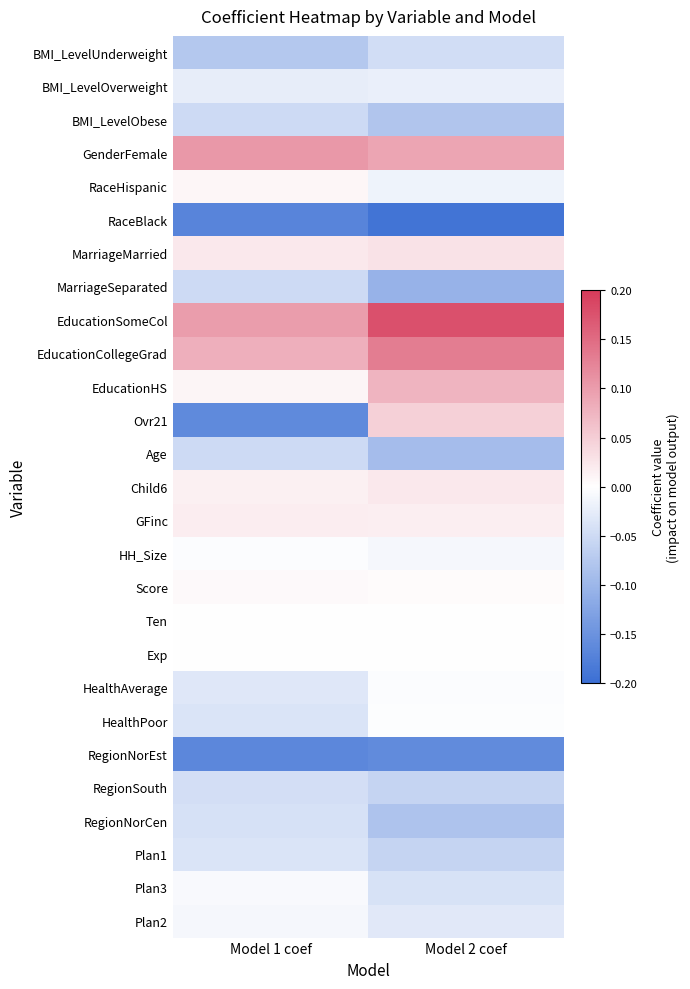

Reading left to right, what are all the values shown in this chart?

BMI_LevelUnderweight: Model 1 coef=-0.1	Model 2 coef=-0.0
BMI_LevelOverweight: Model 1 coef=-0.0	Model 2 coef=-0.0
BMI_LevelObese: Model 1 coef=-0.1	Model 2 coef=-0.1
GenderFemale: Model 1 coef=0.1	Model 2 coef=0.1
RaceHispanic: Model 1 coef=0.0	Model 2 coef=-0.0
RaceBlack: Model 1 coef=-0.2	Model 2 coef=-0.2
MarriageMarried: Model 1 coef=0.0	Model 2 coef=0.0
MarriageSeparated: Model 1 coef=-0.1	Model 2 coef=-0.1
EducationSomeCol: Model 1 coef=0.1	Model 2 coef=0.2
EducationCollegeGrad: Model 1 coef=0.1	Model 2 coef=0.1
EducationHS: Model 1 coef=0.0	Model 2 coef=0.1
Ovr21: Model 1 coef=-0.2	Model 2 coef=0.0
Age: Model 1 coef=-0.1	Model 2 coef=-0.1
Child6: Model 1 coef=0.0	Model 2 coef=0.0
GFinc: Model 1 coef=0.0	Model 2 coef=0.0
HH_Size: Model 1 coef=-0.0	Model 2 coef=-0.0
Score: Model 1 coef=0.0	Model 2 coef=0.0
Ten: Model 1 coef=-0.0	Model 2 coef=-0.0
Exp: Model 1 coef=0.0	Model 2 coef=0.0
HealthAverage: Model 1 coef=-0.0	Model 2 coef=-0.0
HealthPoor: Model 1 coef=-0.0	Model 2 coef=-0.0
RegionNorEst: Model 1 coef=-0.2	Model 2 coef=-0.2
RegionSouth: Model 1 coef=-0.0	Model 2 coef=-0.1
RegionNorCen: Model 1 coef=-0.0	Model 2 coef=-0.1
Plan1: Model 1 coef=-0.0	Model 2 coef=-0.1
Plan3: Model 1 coef=-0.0	Model 2 coef=-0.0
Plan2: Model 1 coef=-0.0	Model 2 coef=-0.0